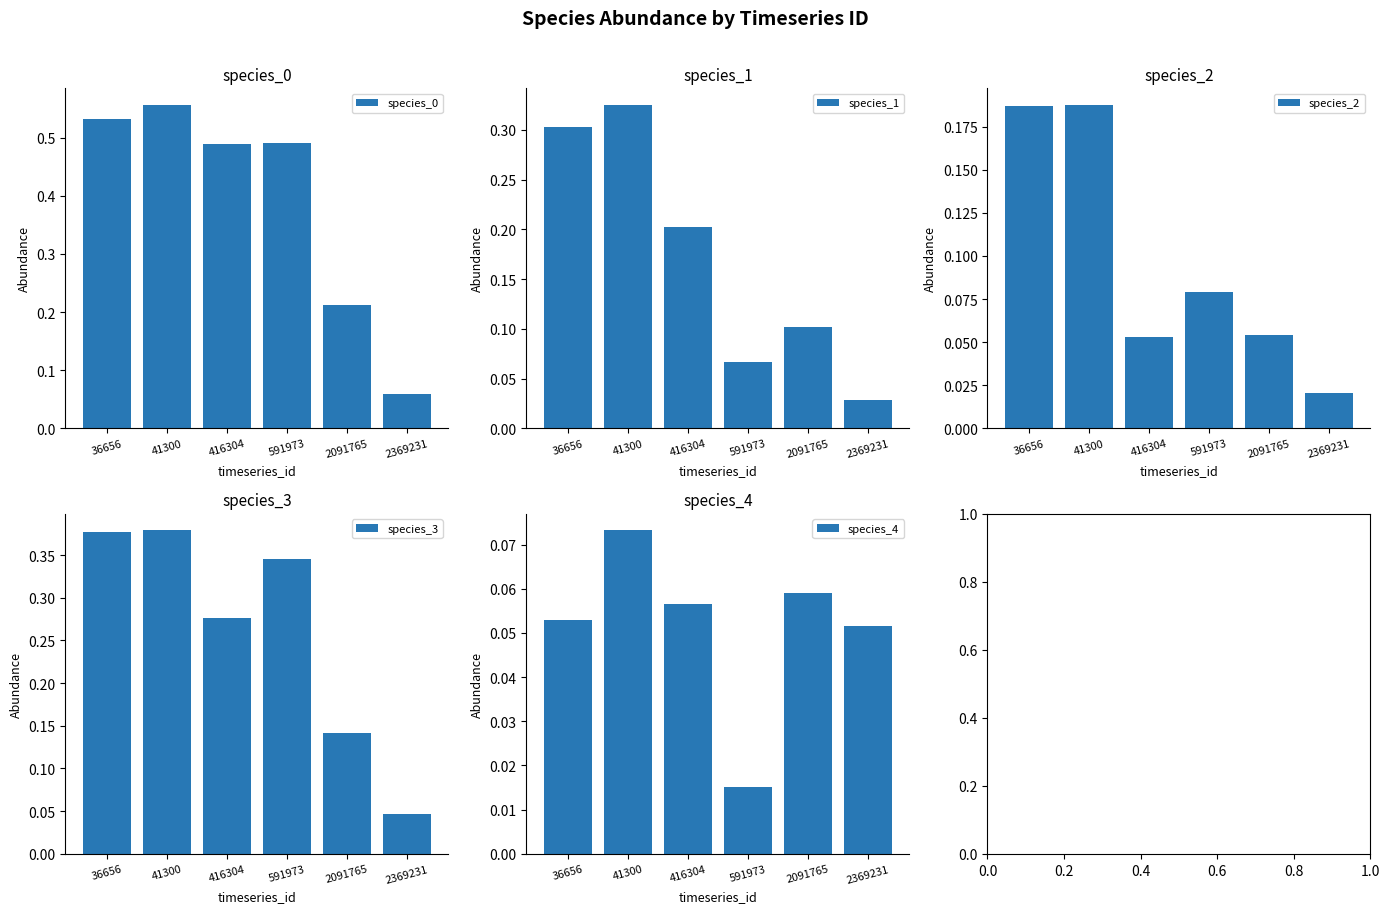

Reading right to left, what are all the values shown in this chart?

species_0: 2369231=0.1	2091765=0.2	591973=0.5	416304=0.5	41300=0.6	36656=0.5
species_1: 2369231=0.0	2091765=0.1	591973=0.1	416304=0.2	41300=0.3	36656=0.3
species_2: 2369231=0.0	2091765=0.1	591973=0.1	416304=0.1	41300=0.2	36656=0.2
species_3: 2369231=0.0	2091765=0.1	591973=0.3	416304=0.3	41300=0.4	36656=0.4
species_4: 2369231=0.1	2091765=0.1	591973=0.0	416304=0.1	41300=0.1	36656=0.1